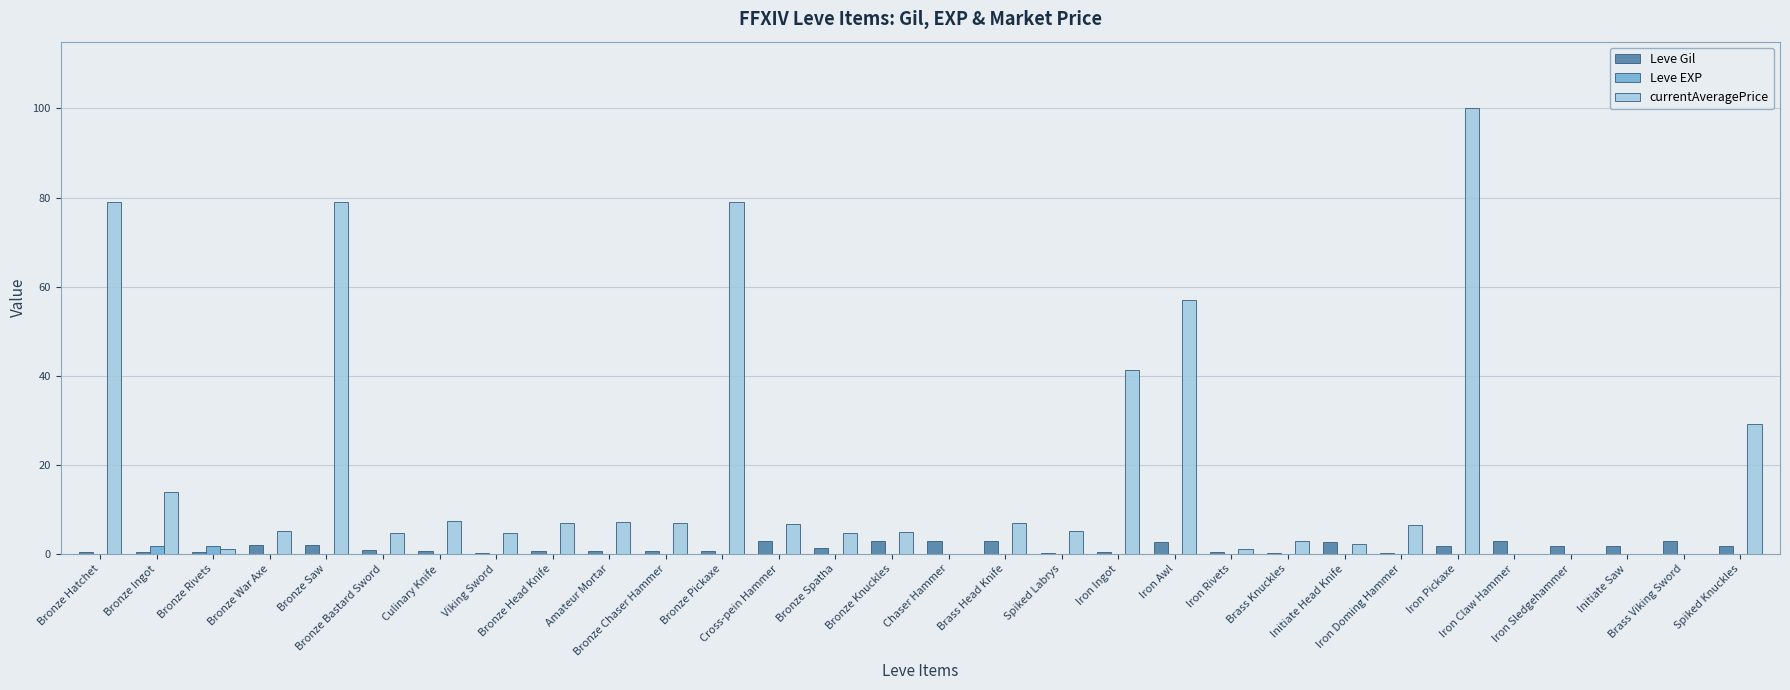

What is the highest value of the Leve Gil series?

2.9